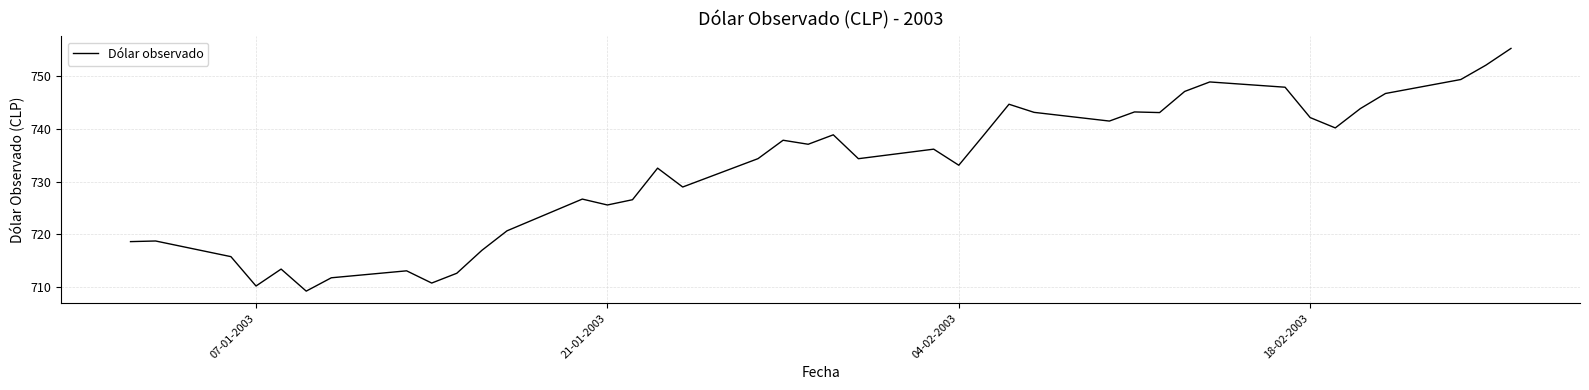

What is the minimum value shown in the chart?

709.2